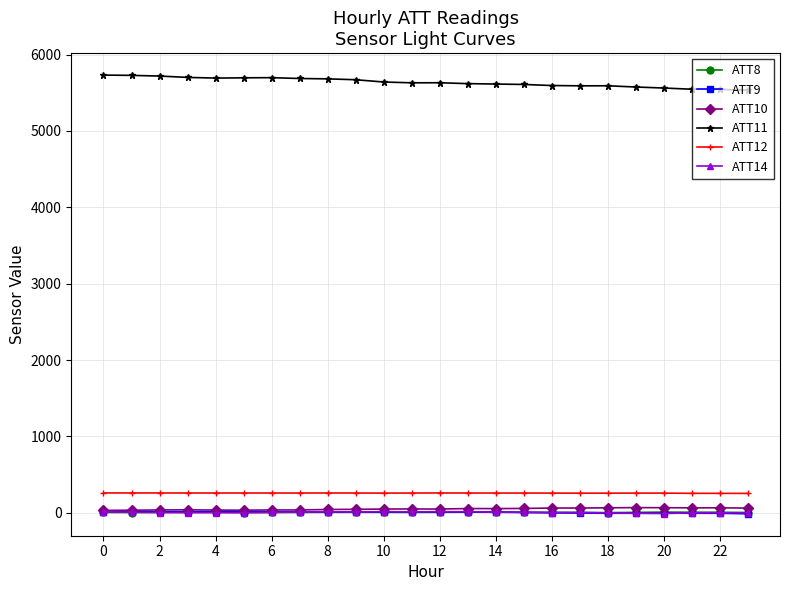

What is the minimum value for ATT14?

-8.9